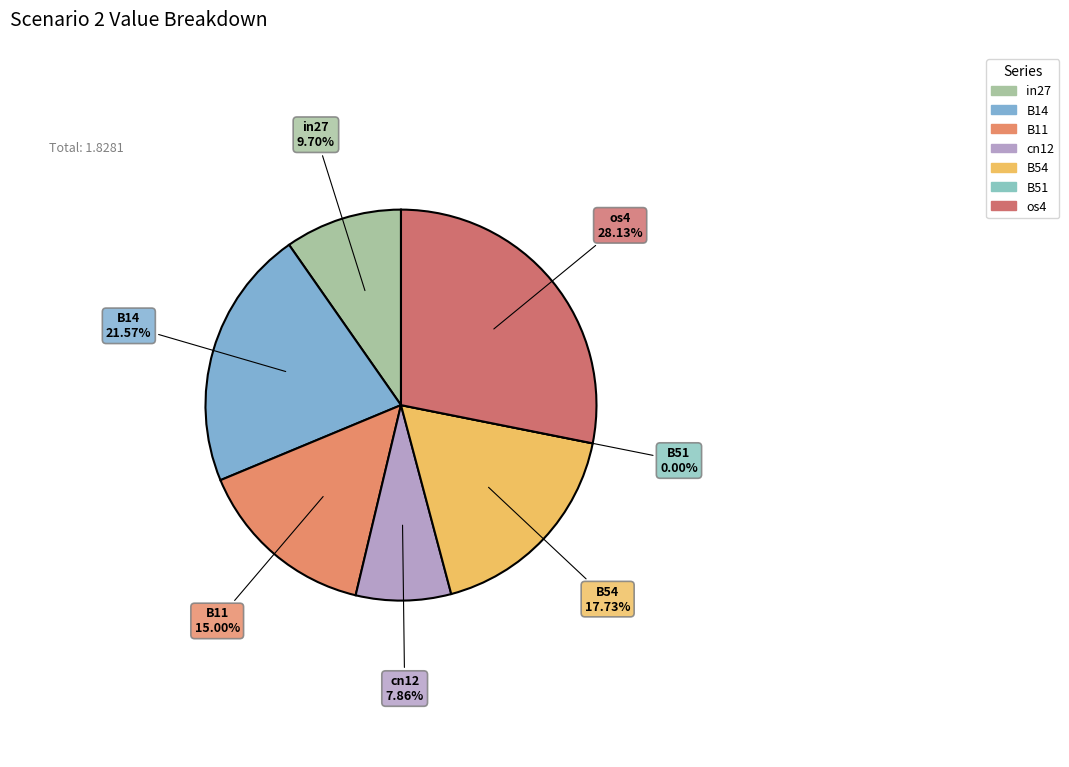

Does cn12 represent more than half of the total?

No